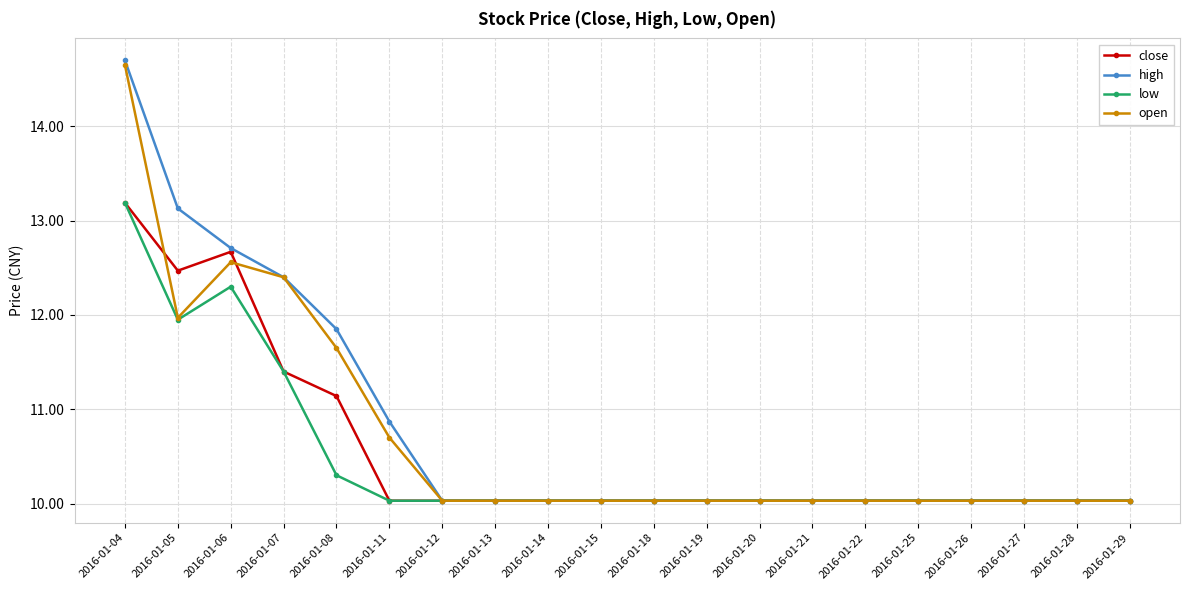

What is the average value of the low series?

10.5